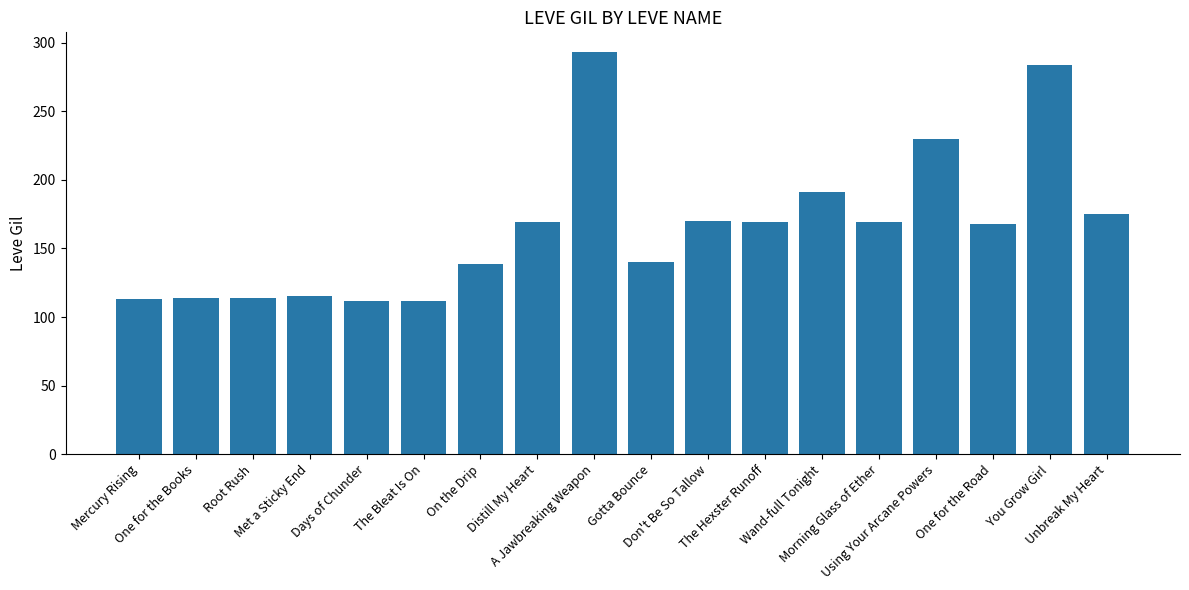

At which label is the value closest to 202?

Wand-full Tonight